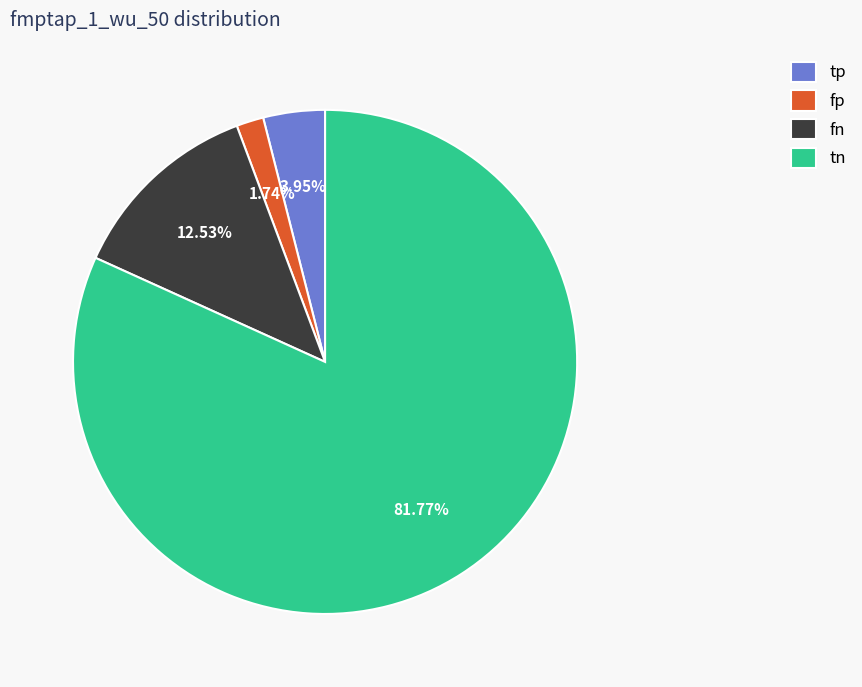

Which has a higher value, fn or fp?

fn